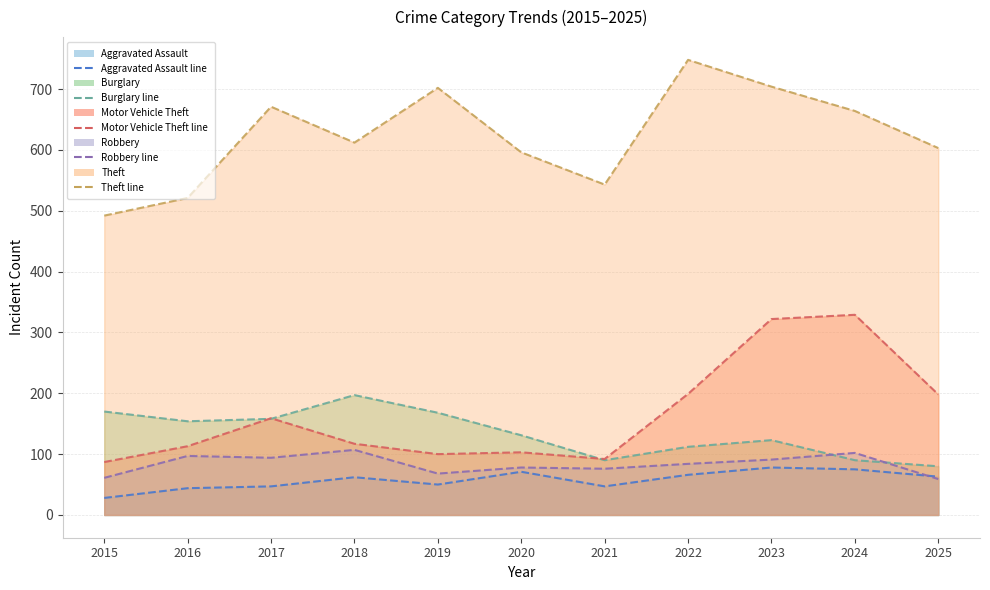

How many interior local peaks does the Motor Vehicle Theft (line) series have?

3